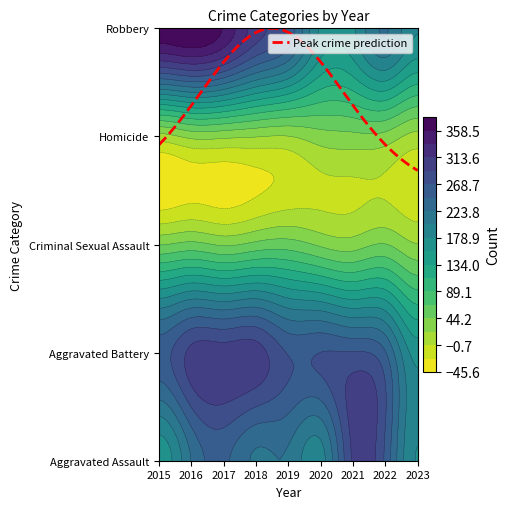

Rank the categories by Robbery value from highest to lowest.

2016, 2015, 2017, 2018, 2019, 2022, 2023, 2021, 2020